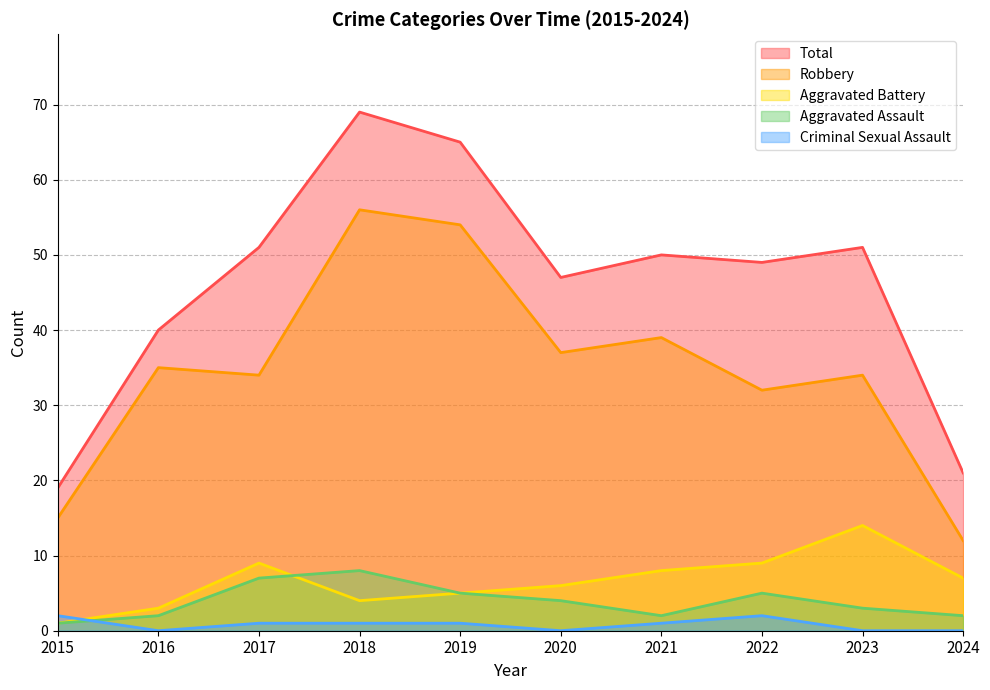

What is the average value of the Aggravated Assault series?

4